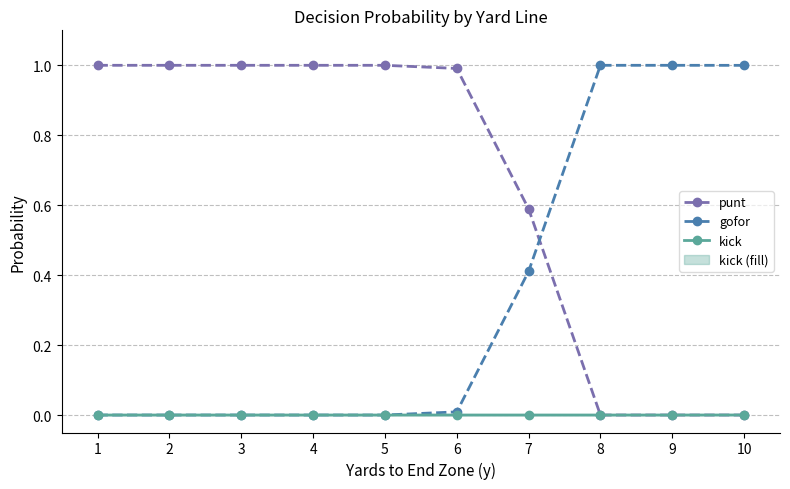

Where do punt and gofor first cross each other?

7 and 8